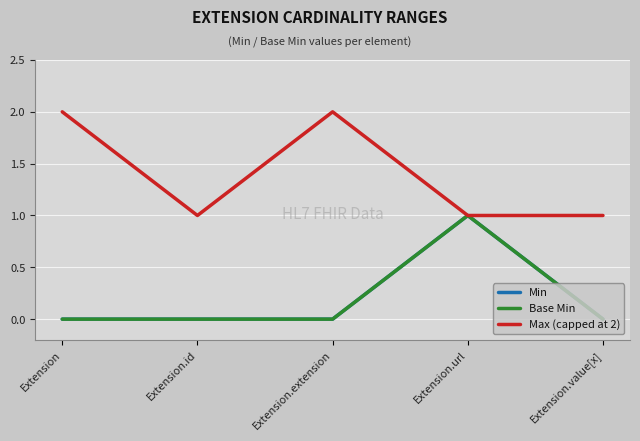

The value of Base Min at Extension.extension is 0. True or false?

True